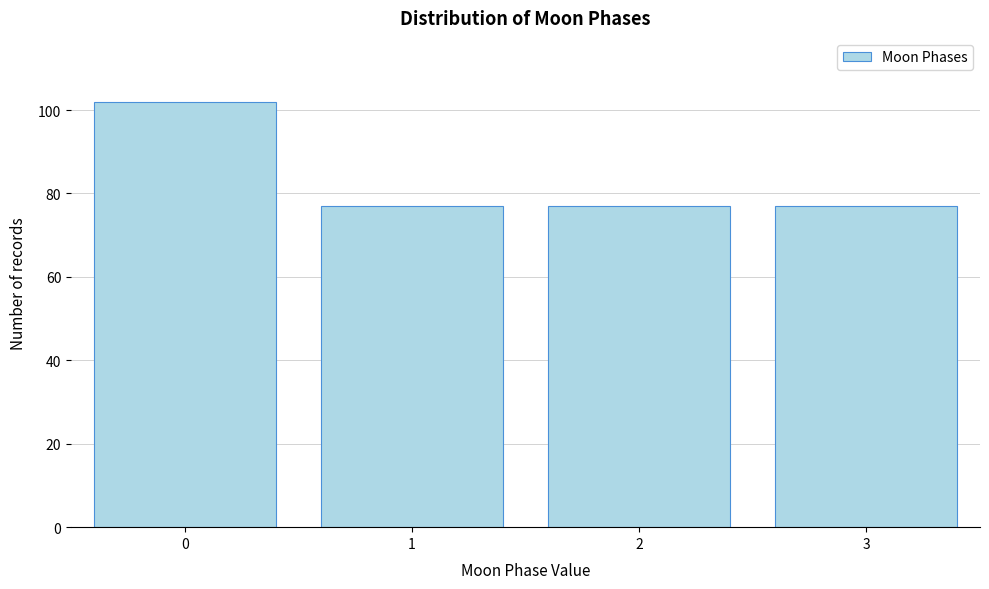

Reading right to left, transcribe all the data shown in this chart.

3=77	2=77	1=77	0=102